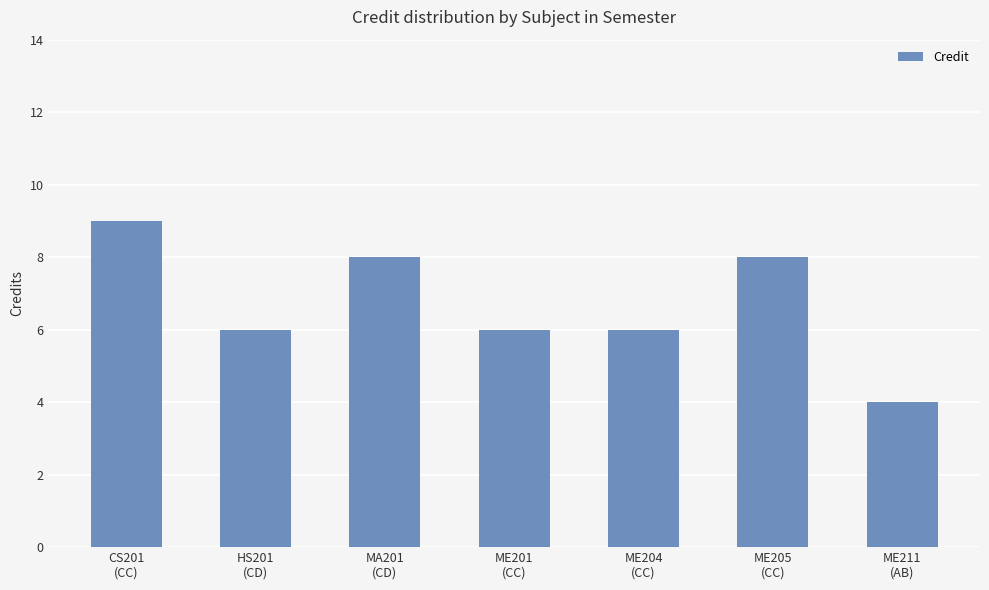

The chart shows a value of 10 at ME204
(CC). True or false?

False